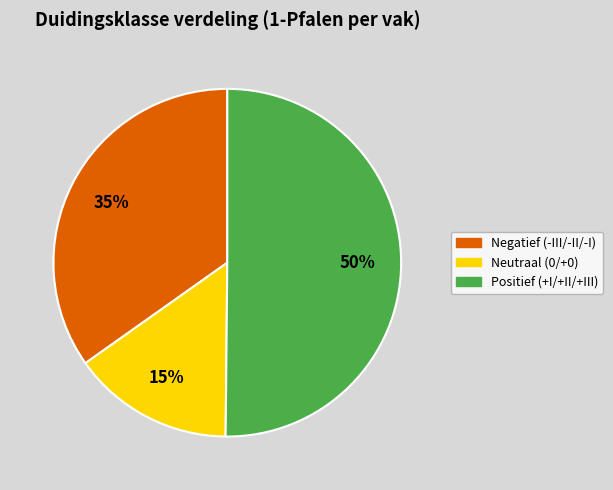

To the nearest percent, what is the average slice percentage?

33%